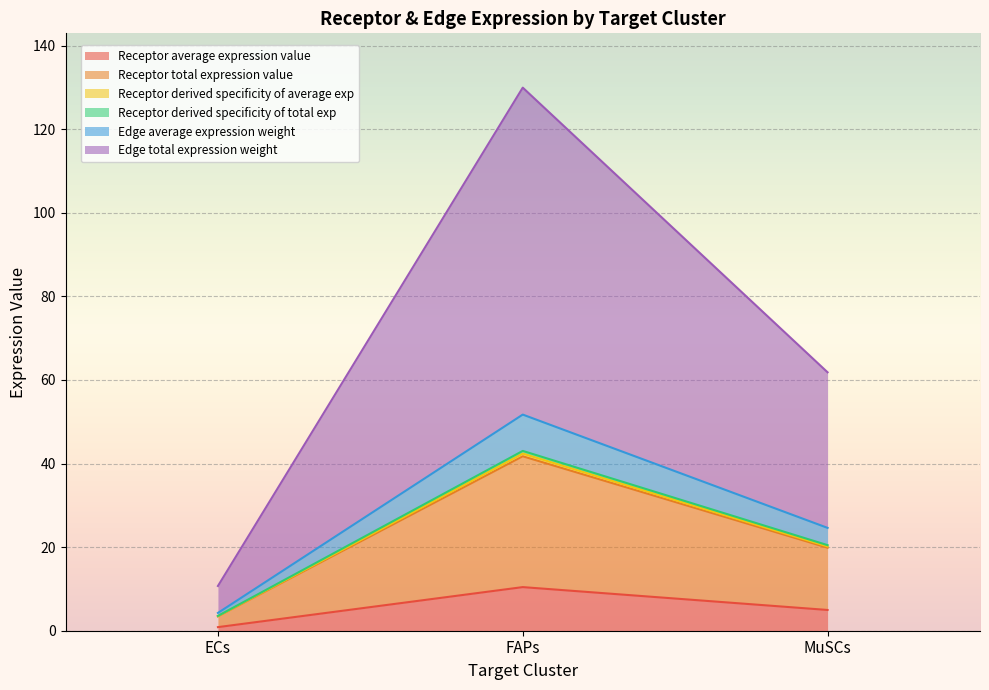

Between ECs and MuSCs, which series saw the biggest shift?

Edge total expression weight